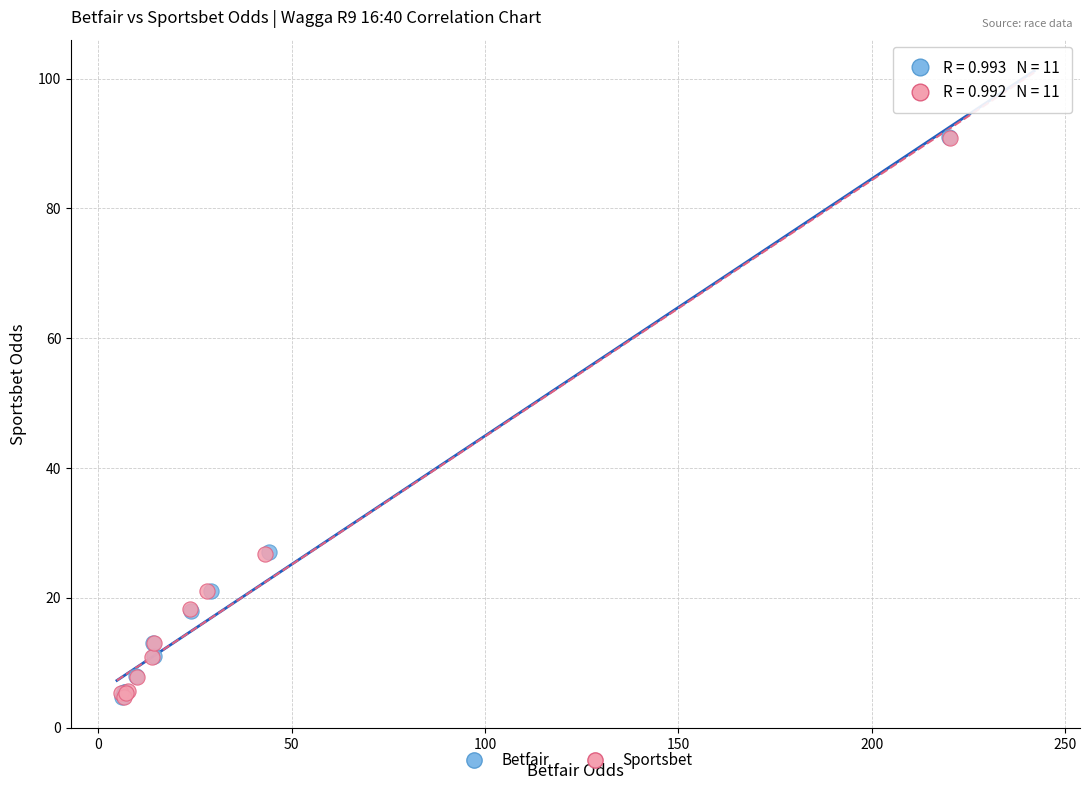

Which series has the largest Y range (max minus min)?

Betfair